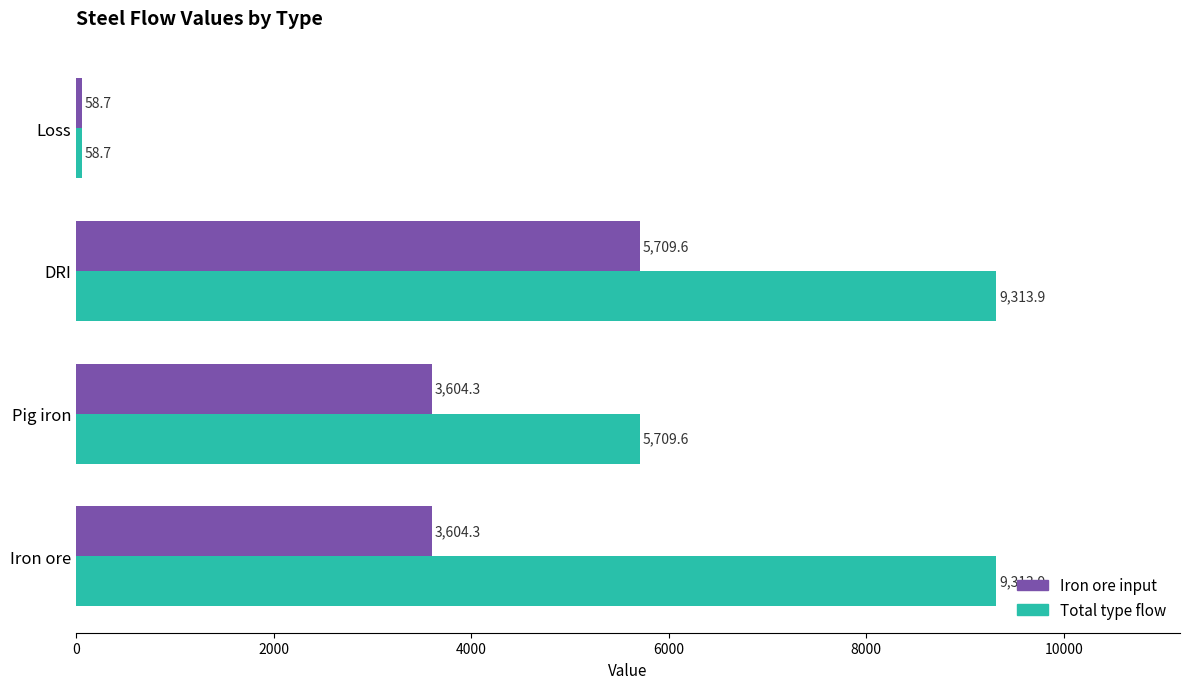

List the series in order of their peak value, highest first.

Total type flow, Iron ore input